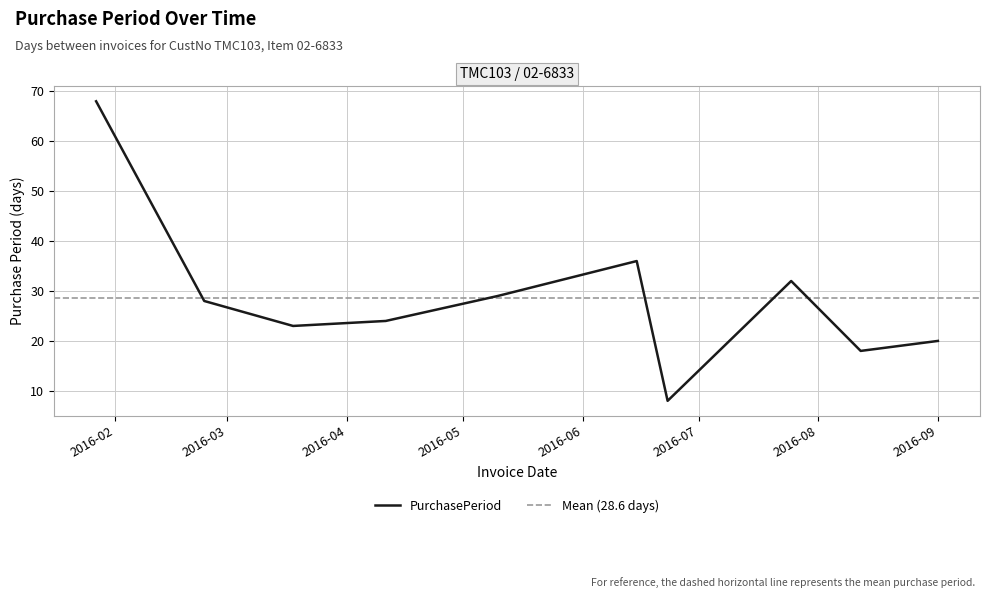

How many values are below 28?

5